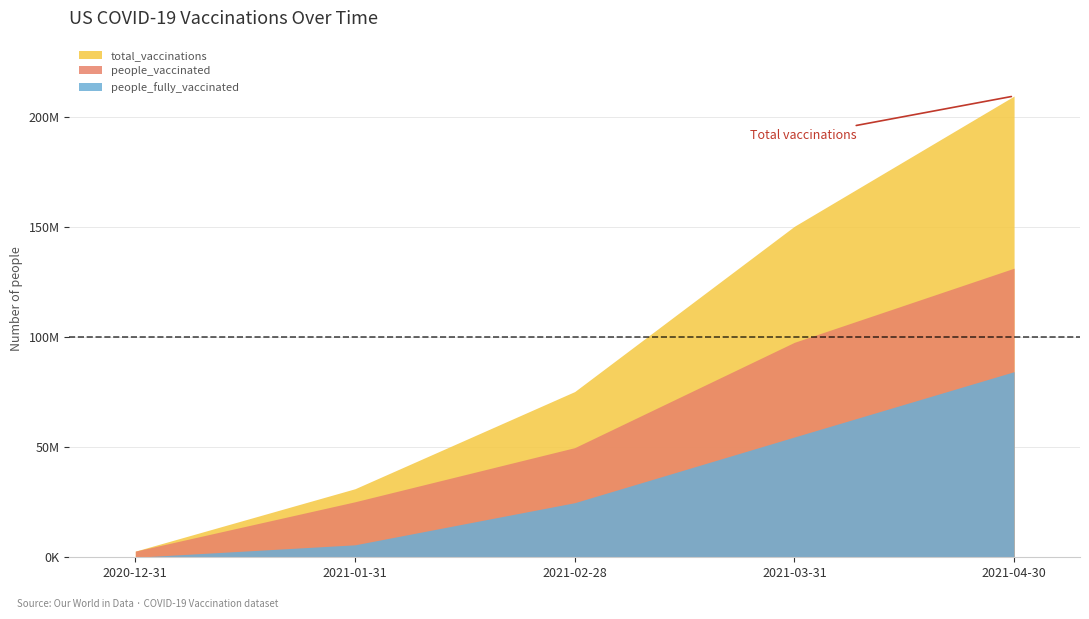

What are all the series names shown in the legend?

total_vaccinations, people_vaccinated, people_fully_vaccinated